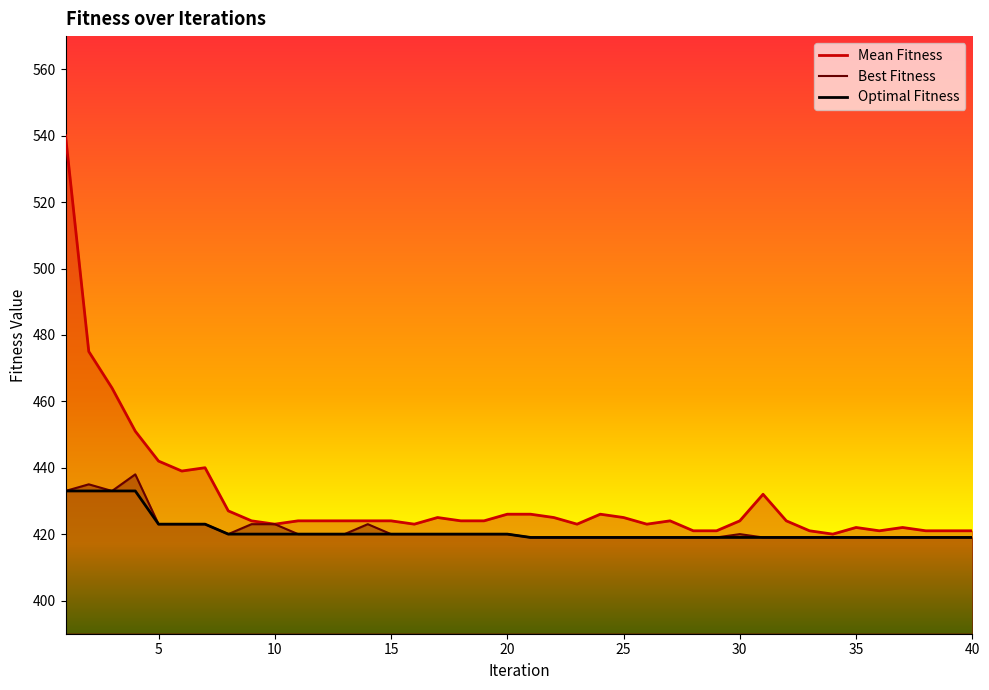

Reading left to right, transcribe all the data shown in this chart.

Mean Fitness: 1=540	2=475	3=464	4=451	5=442	6=439	7=440	8=427	9=424	10=423	11=424	12=424	13=424	14=424	15=424	16=423	17=425	18=424	19=424	20=426	21=426	22=425	23=423	24=426	25=425	26=423	27=424	28=421	29=421	30=424	31=432	32=424	33=421	34=420	35=422	36=421	37=422	38=421	39=421	40=421
Best Fitness: 1=433	2=435	3=433	4=438	5=423	6=423	7=423	8=420	9=423	10=423	11=420	12=420	13=420	14=423	15=420	16=420	17=420	18=420	19=420	20=420	21=419	22=419	23=419	24=419	25=419	26=419	27=419	28=419	29=419	30=420	31=419	32=419	33=419	34=419	35=419	36=419	37=419	38=419	39=419	40=419
Optimal Fitness: 1=433	2=433	3=433	4=433	5=423	6=423	7=423	8=420	9=420	10=420	11=420	12=420	13=420	14=420	15=420	16=420	17=420	18=420	19=420	20=420	21=419	22=419	23=419	24=419	25=419	26=419	27=419	28=419	29=419	30=419	31=419	32=419	33=419	34=419	35=419	36=419	37=419	38=419	39=419	40=419